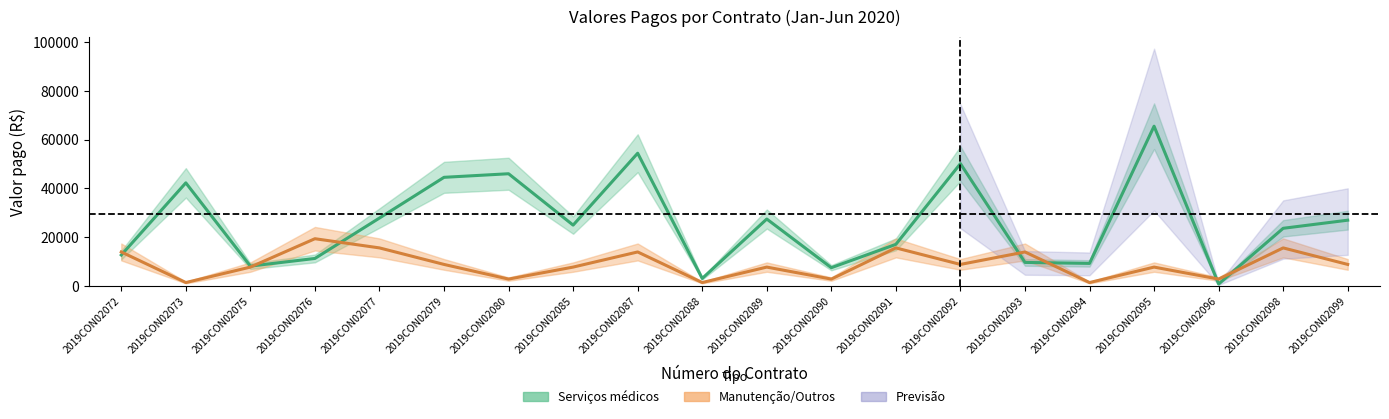

List the series in order of their overall mean, highest first.

Serviços médicos, Manutenção/Outros